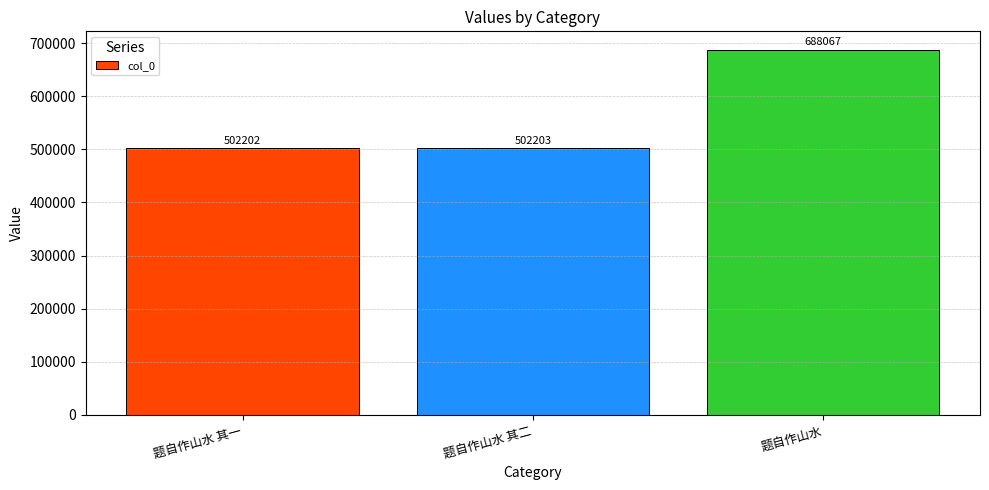

Count the number of data series in this chart.

1